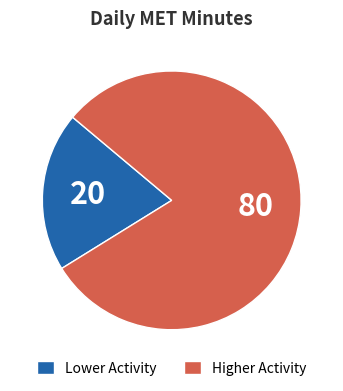

Does any single category account for the majority?

Yes